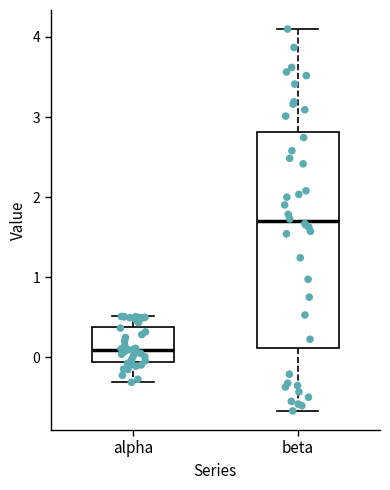

Reading left to right, transcribe this box plot: for each box, give where its median line is, the range the box spans, and where its two whiskers end, as read against the y-axis. The values are not printed on the chart, so give them approximately, as read against the axis.

alpha: median 0.1, box -0.1 to 0.4, whiskers -0.3 to 0.5
beta: median 1.7, box 0.1 to 2.8, whiskers -0.7 to 4.1